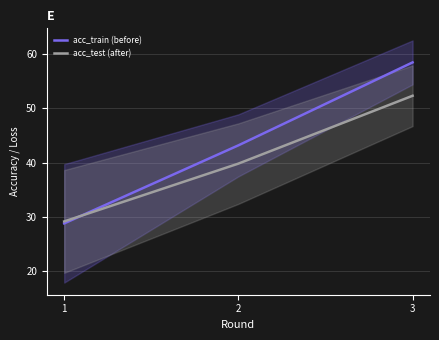

What is the approximate value of acc_train (before) at 3?

58.5